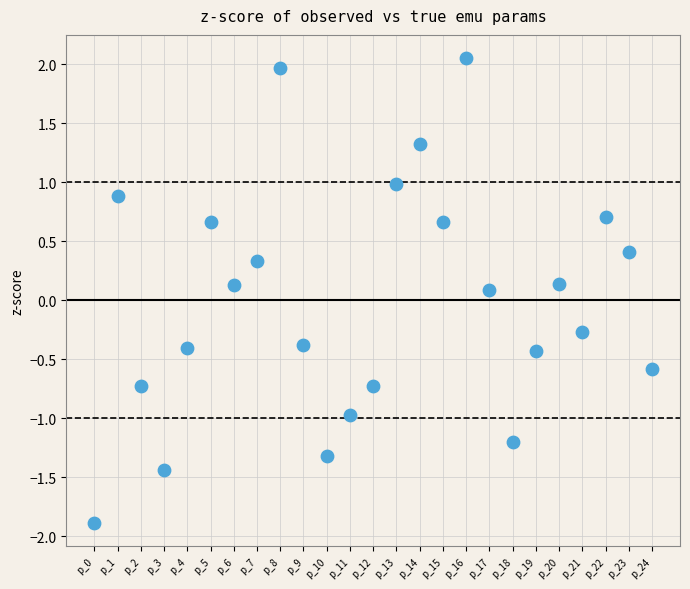

What is the range of Y values (max minus min)?

3.9